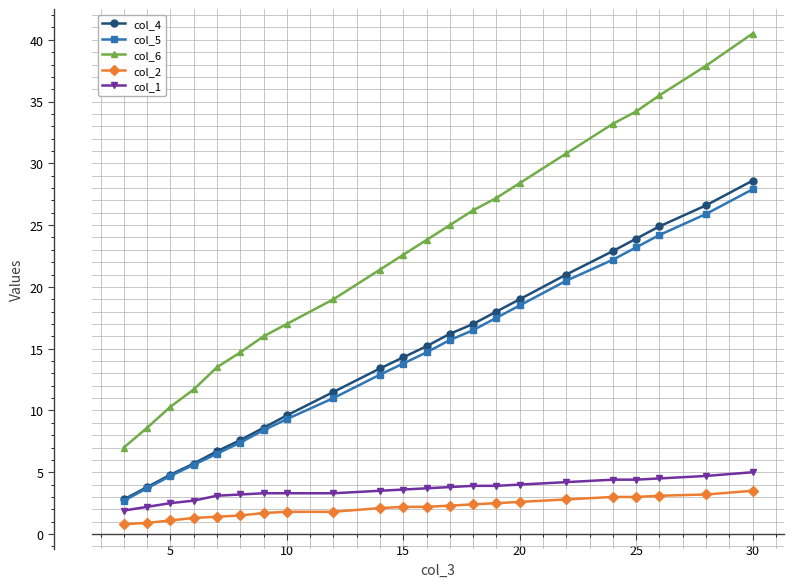

What is the value of the col_2 point at the 21st from the left?

3.2